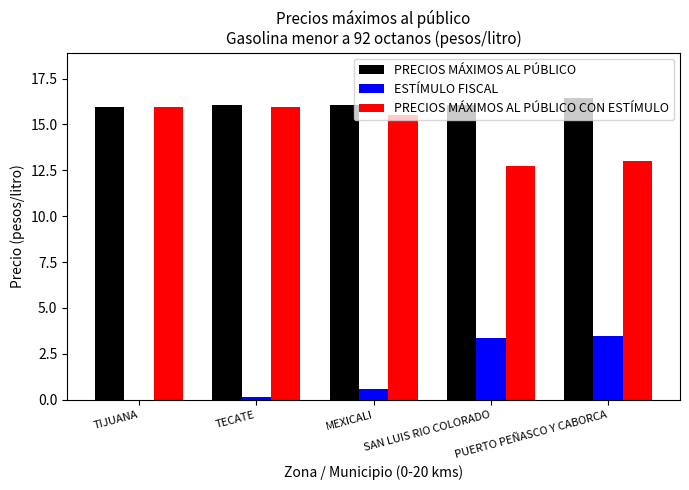

At which label does PRECIOS MÁXIMOS AL PÚBLICO CON ESTÍMULO first exceed 15?

TIJUANA